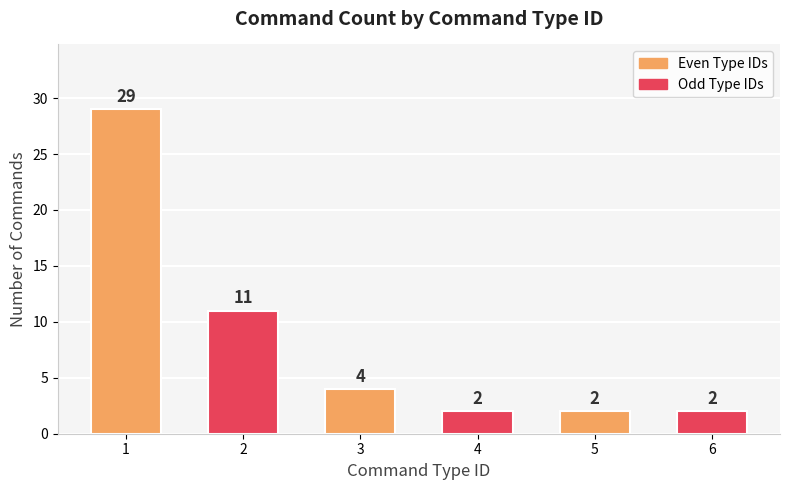

Approximately how many times larger is the value at 1 compared to 4?

14.5